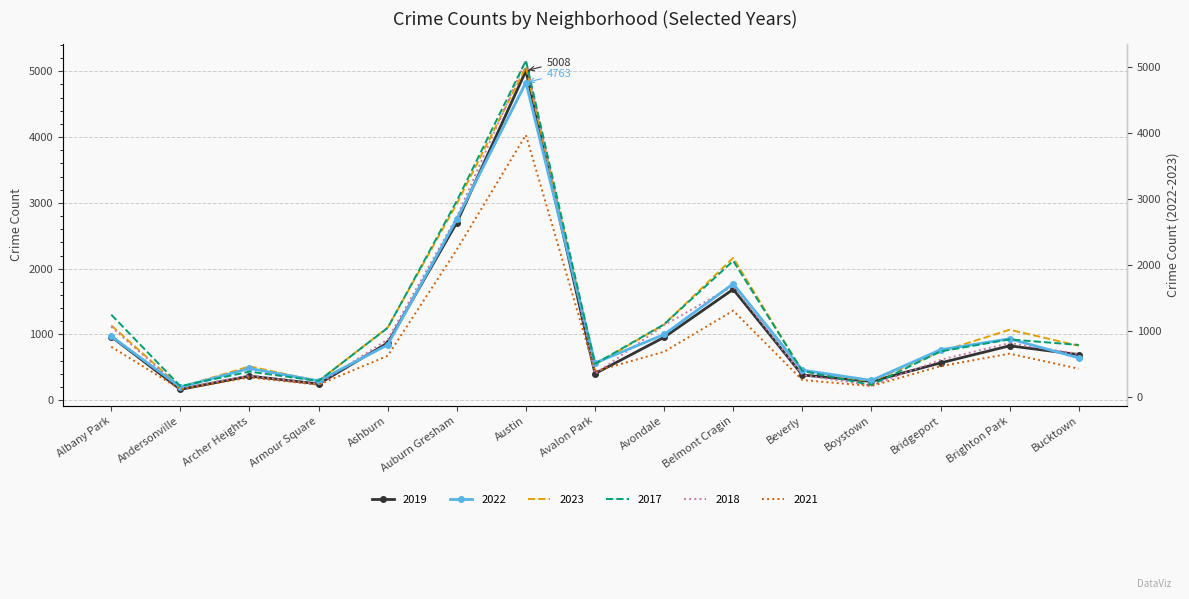

List the series in order of their peak value, highest first.

2018, 2017, 2023, 2019, 2022, 2021